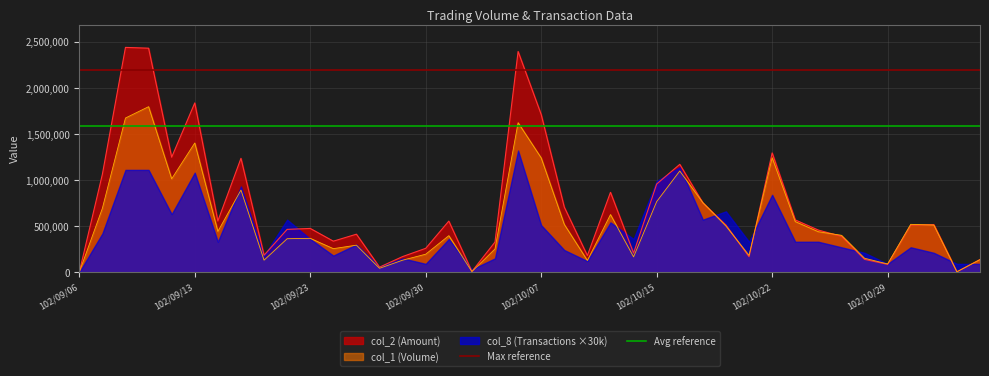

What is the value of the Max reference point at the 1st from the left?

2195496